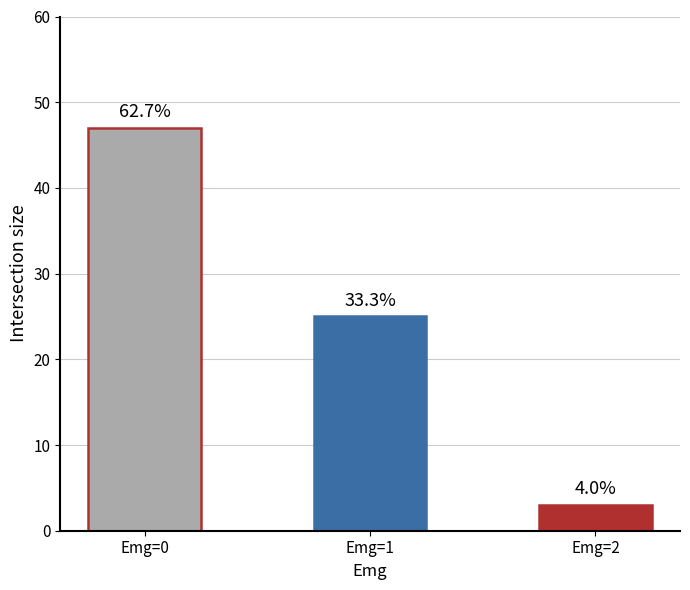

True or false: the data shows 47 at Emg=0.

True